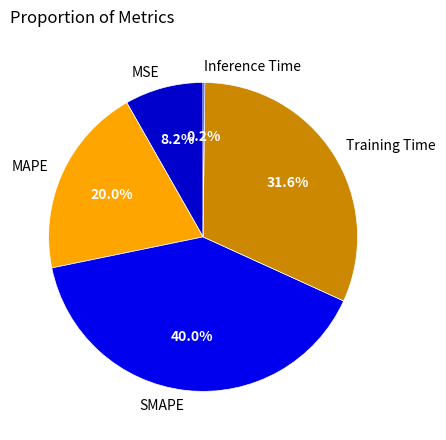

Does any single category account for the majority?

No